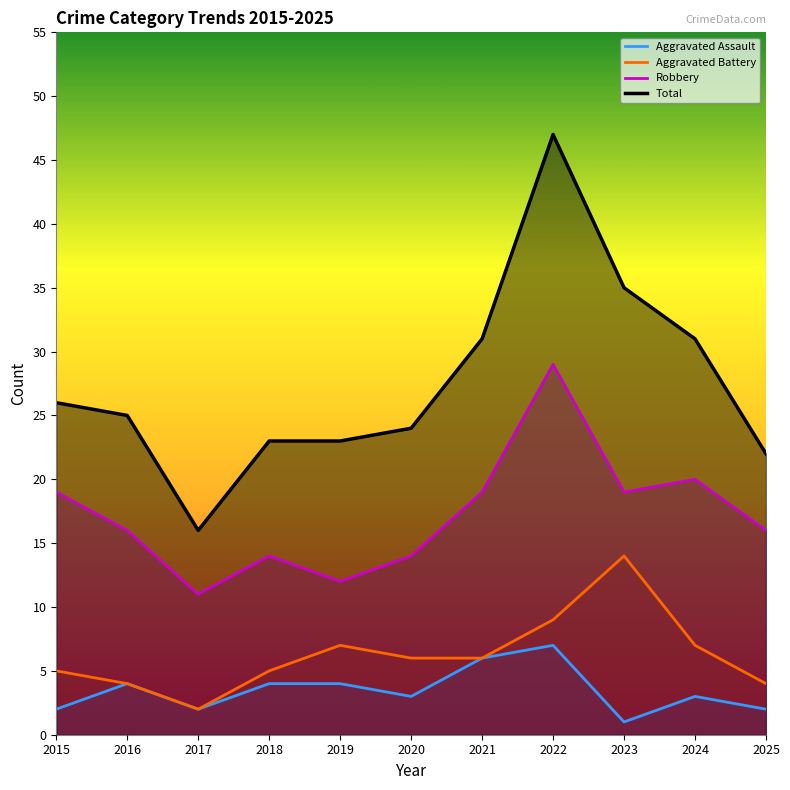

Where is the first local maximum for Aggravated Assault?

2016